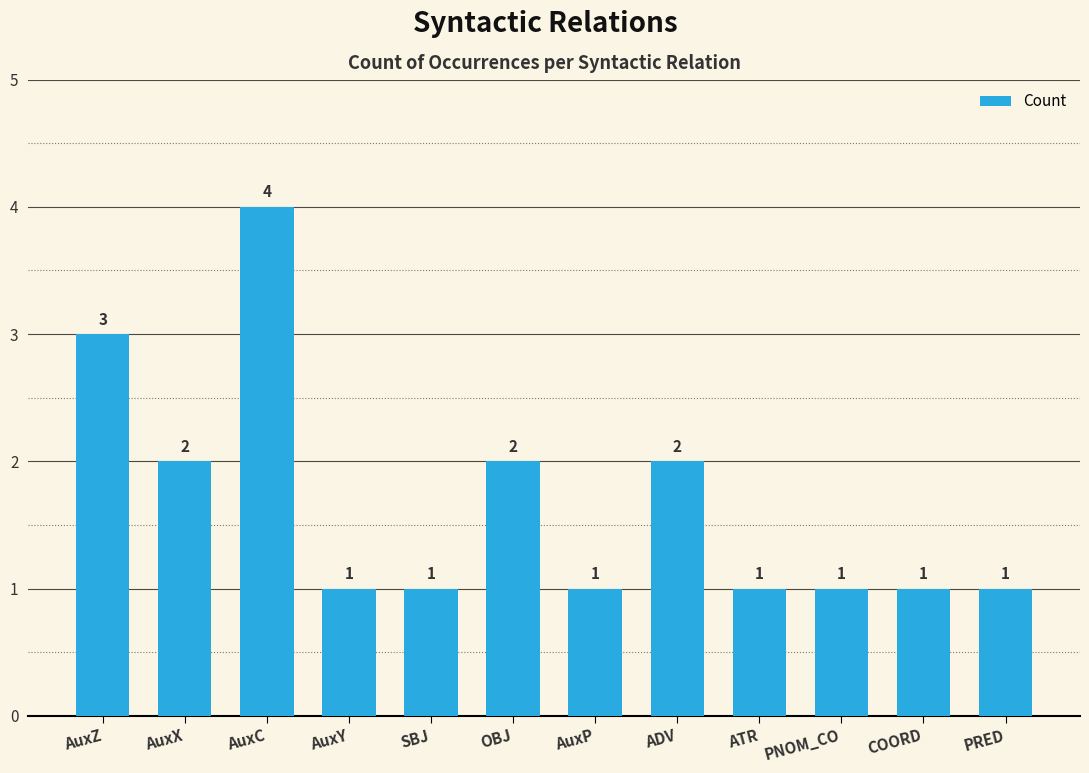

Reading right to left, what are all the values shown in this chart?

PRED=1	COORD=1	PNOM_CO=1	ATR=1	ADV=2	AuxP=1	OBJ=2	SBJ=1	AuxY=1	AuxC=4	AuxX=2	AuxZ=3